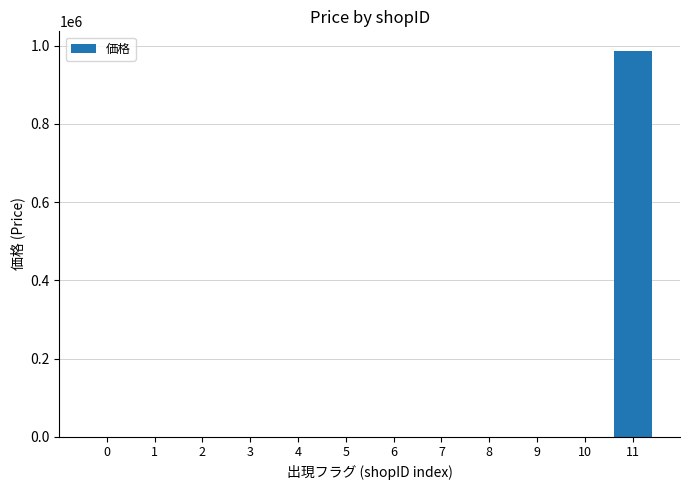

Is it true that the value at 0 is 523129?

False